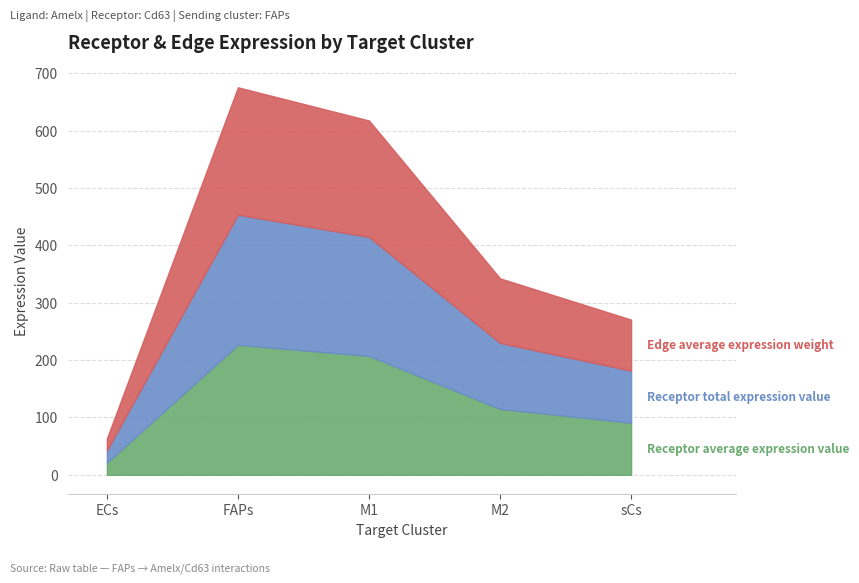

How many interior local peaks does the Receptor average expression value series have?

1